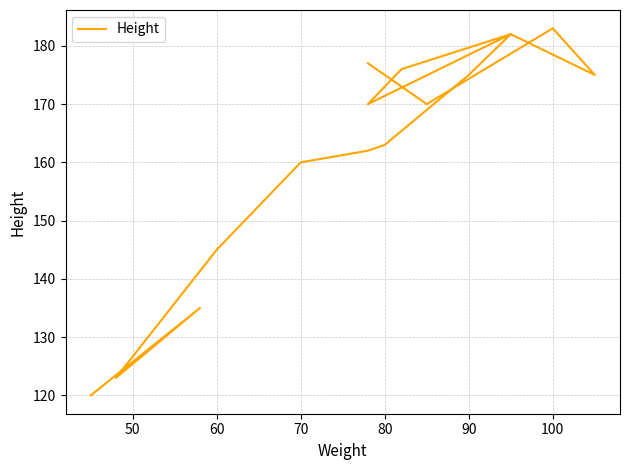

What is the sum of all values?

2598